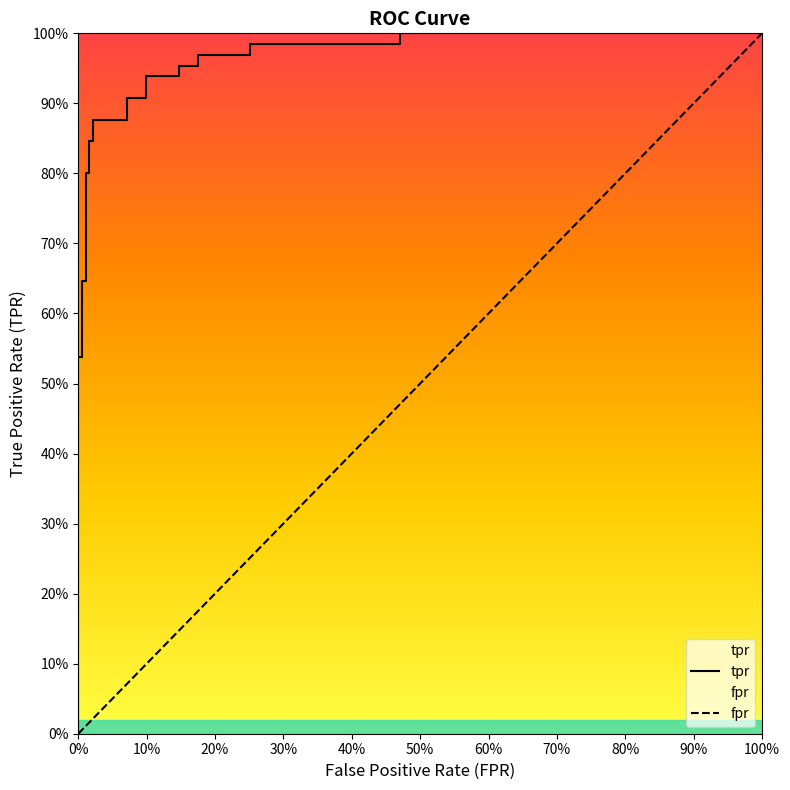

What are all the series names shown in the legend?

tpr, fpr